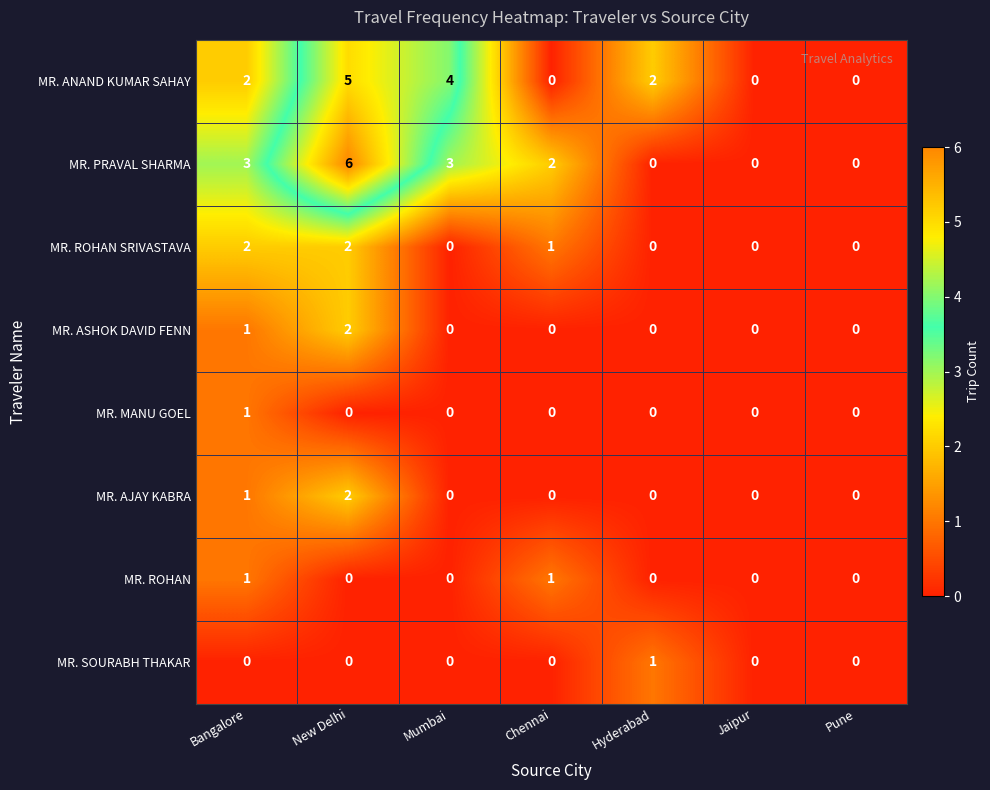

At how many categories does at least one series exceed 5?

1